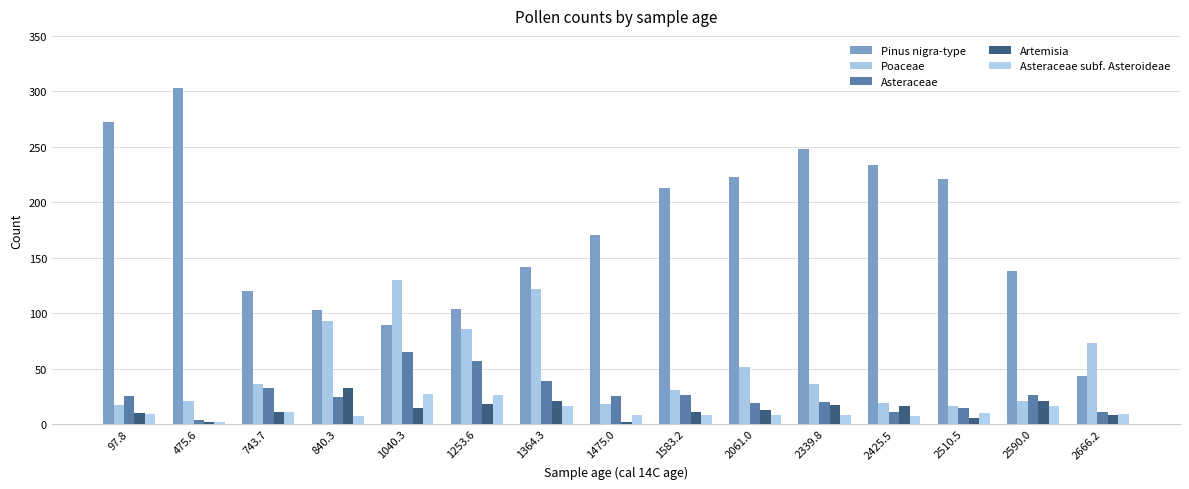

What is the label of the 6th bar from the right?

2061.0